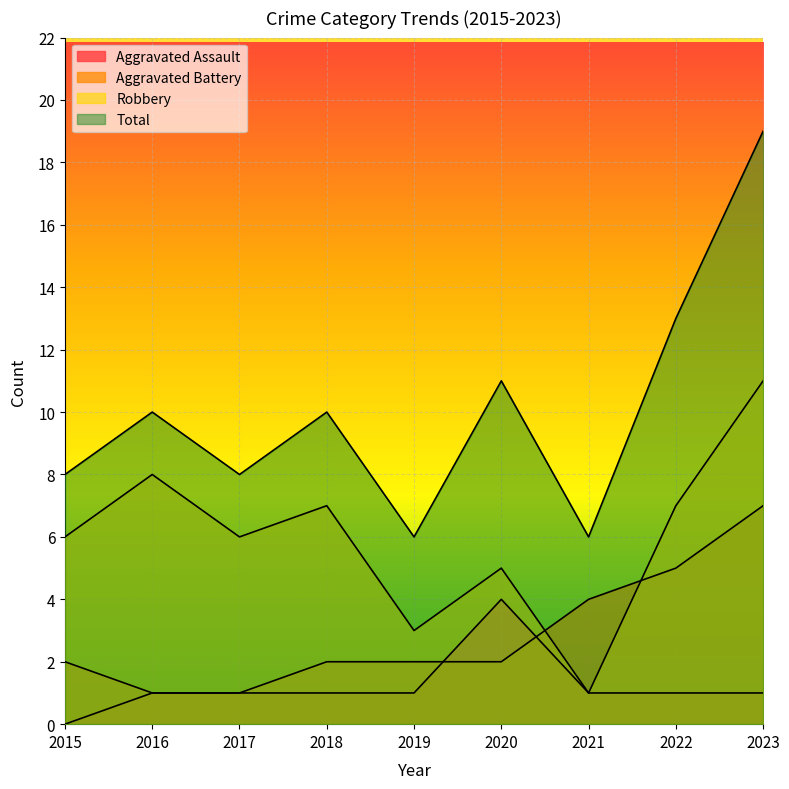

True or false: Aggravated Assault has more than 2 interior local peaks.

False